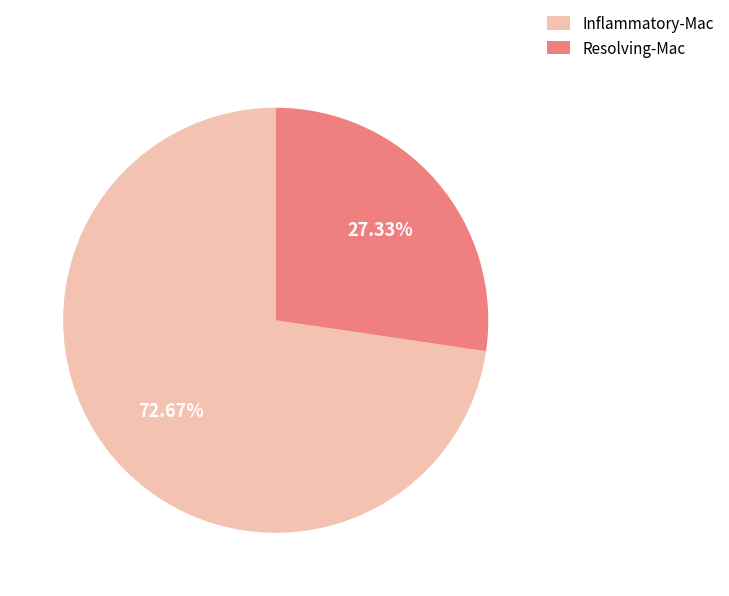

Which slice is the smallest?

Resolving-Mac